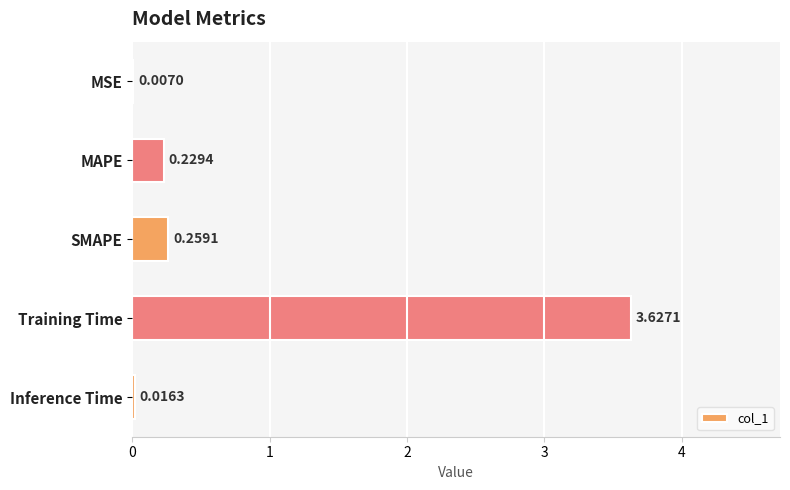

At which category does the chart reach its peak across all series?

Training Time